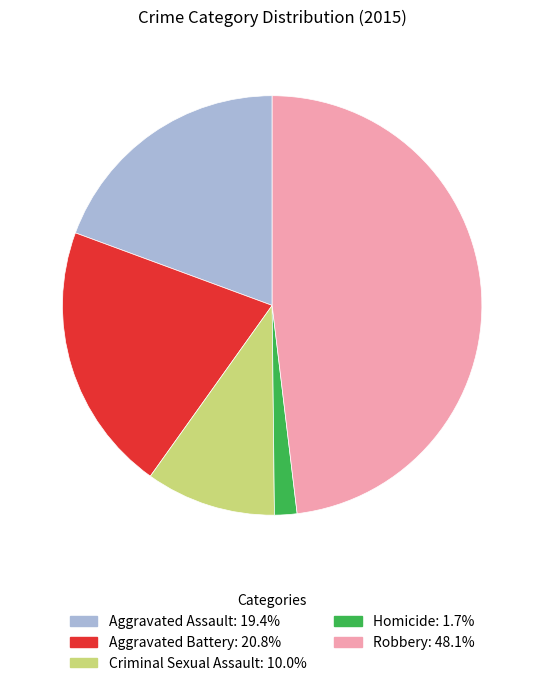

True or false: Criminal Sexual Assault accounts for 24% of the total.

False